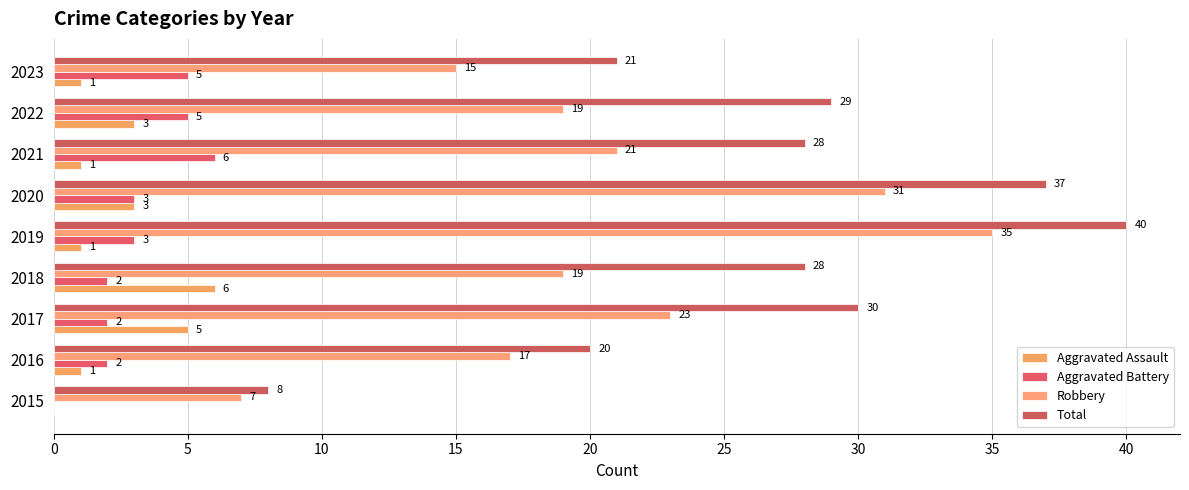

How many data points does each series have?

9